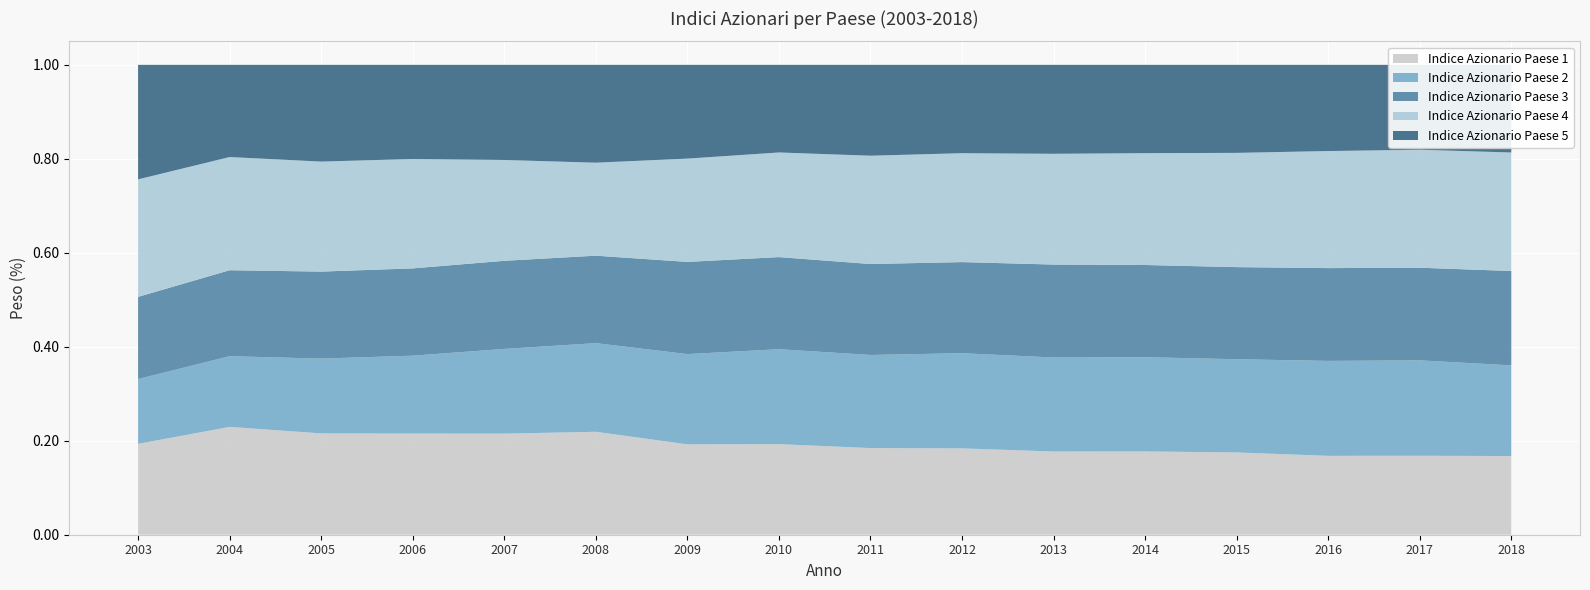

Reading left to right, list all the values displayed in this chart.

Indice Azionario Paese 1: 2003=0.2	2004=0.2	2005=0.2	2006=0.2	2007=0.2	2008=0.2	2009=0.2	2010=0.2	2011=0.2	2012=0.2	2013=0.2	2014=0.2	2015=0.2	2016=0.2	2017=0.2	2018=0.2
Indice Azionario Paese 2: 2003=0.1	2004=0.2	2005=0.2	2006=0.2	2007=0.2	2008=0.2	2009=0.2	2010=0.2	2011=0.2	2012=0.2	2013=0.2	2014=0.2	2015=0.2	2016=0.2	2017=0.2	2018=0.2
Indice Azionario Paese 3: 2003=0.2	2004=0.2	2005=0.2	2006=0.2	2007=0.2	2008=0.2	2009=0.2	2010=0.2	2011=0.2	2012=0.2	2013=0.2	2014=0.2	2015=0.2	2016=0.2	2017=0.2	2018=0.2
Indice Azionario Paese 4: 2003=0.3	2004=0.2	2005=0.2	2006=0.2	2007=0.2	2008=0.2	2009=0.2	2010=0.2	2011=0.2	2012=0.2	2013=0.2	2014=0.2	2015=0.2	2016=0.2	2017=0.3	2018=0.3
Indice Azionario Paese 5: 2003=0.2	2004=0.2	2005=0.2	2006=0.2	2007=0.2	2008=0.2	2009=0.2	2010=0.2	2011=0.2	2012=0.2	2013=0.2	2014=0.2	2015=0.2	2016=0.2	2017=0.2	2018=0.2